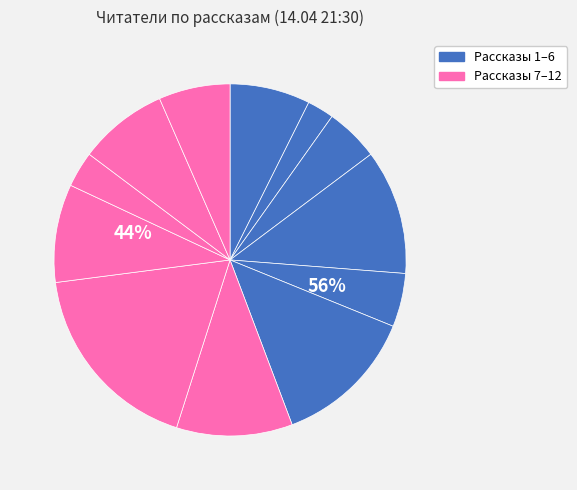

Is there a majority slice in this chart?

No